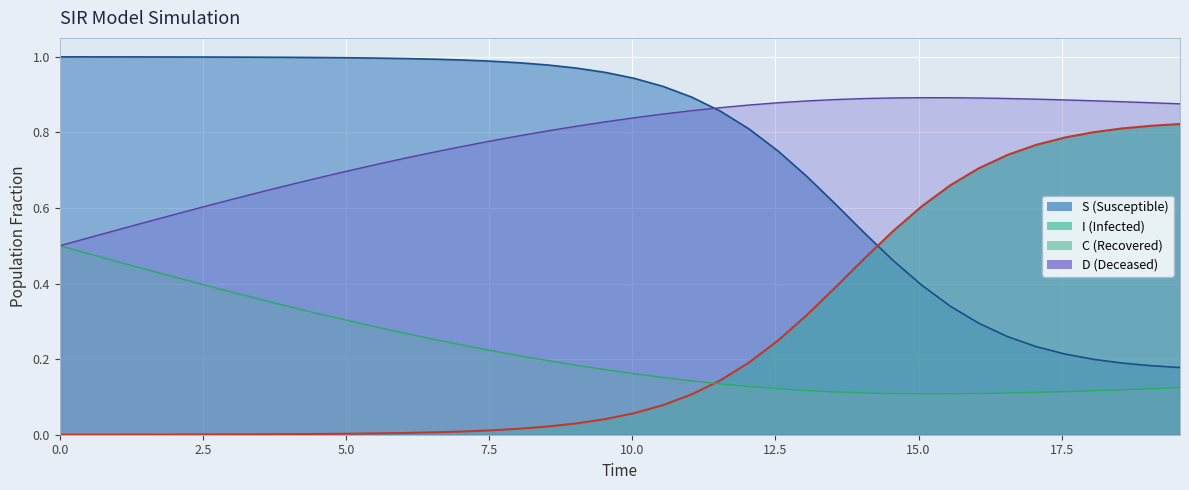

The value of S at 2.5 is 1.0. True or false?

True